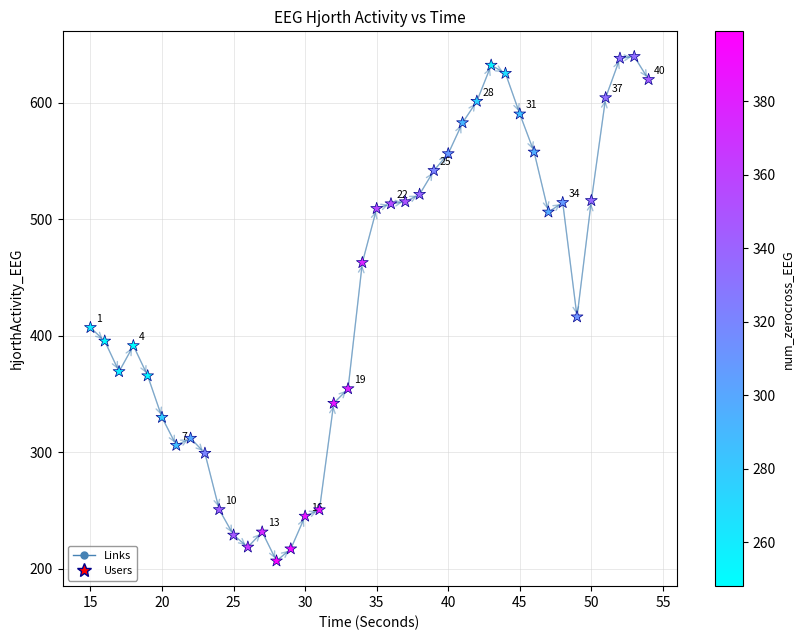

What is the minimum value shown in the chart?

206.5